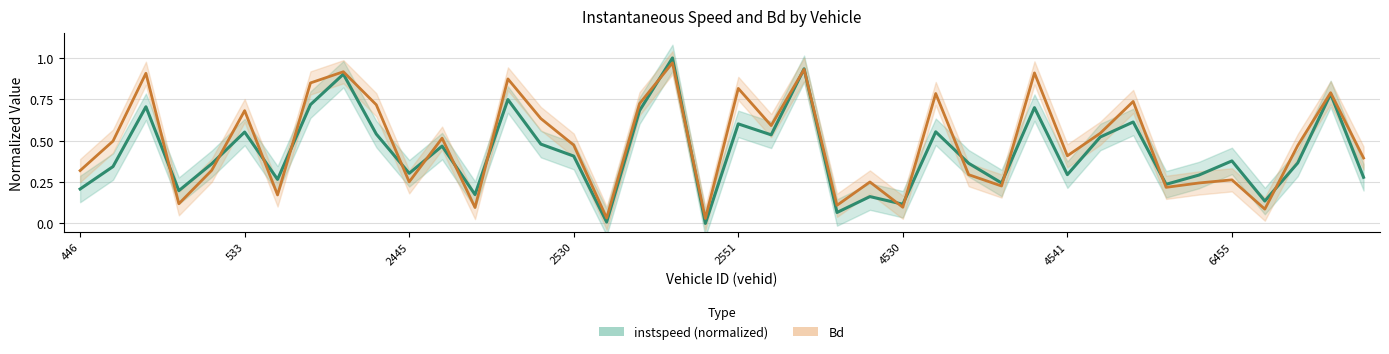

Is it true that instspeed equals 0.5 at 14?

True